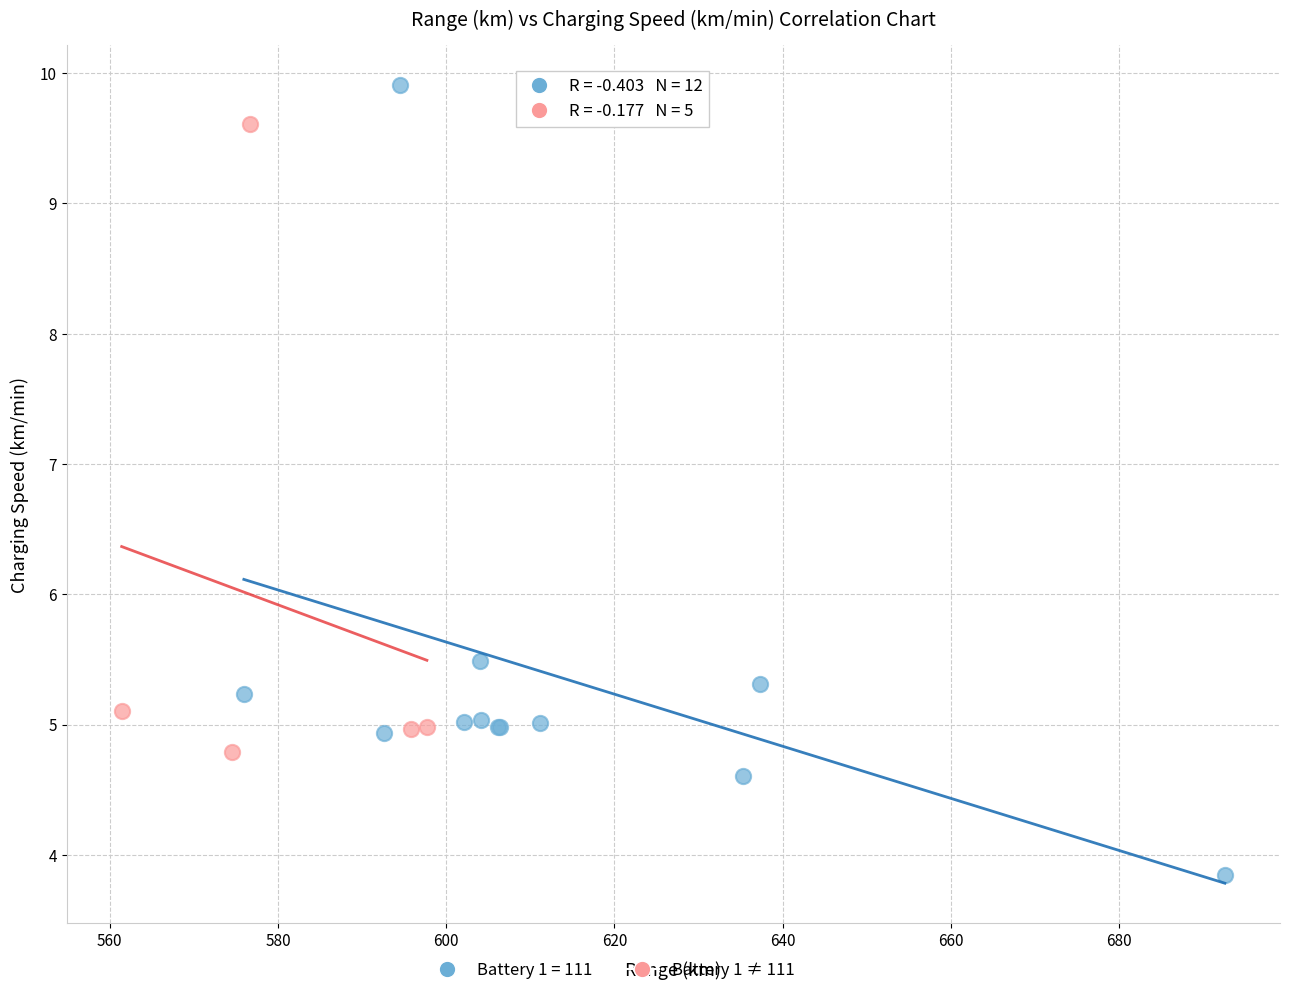

Which series has the widest spread of Y values?

Battery 1 = 111